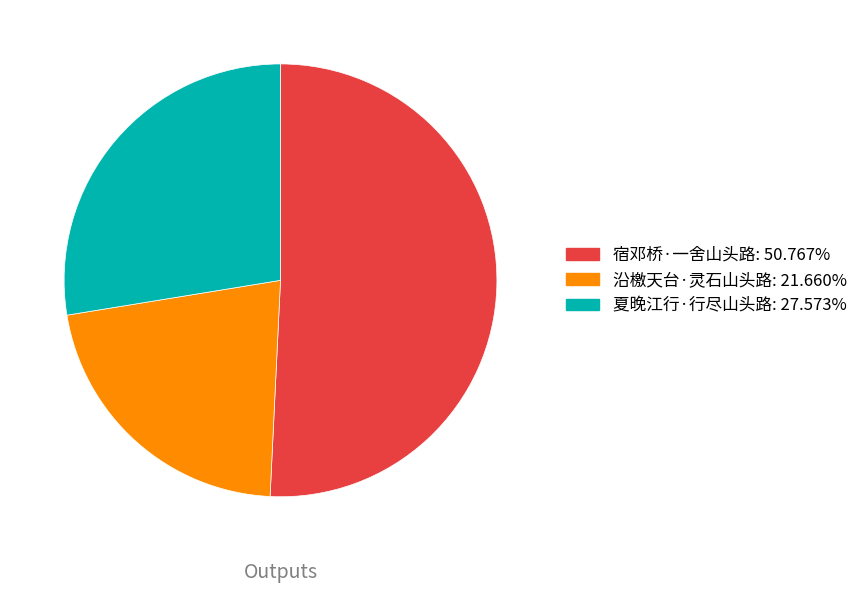

Which slice is the smallest?

沿檄天台·灵石山头路